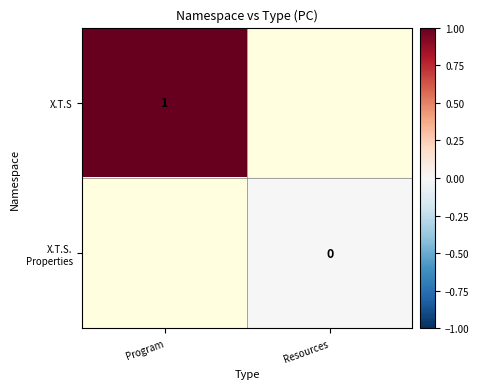

What is the highest value of the X.T.S series?

1.0